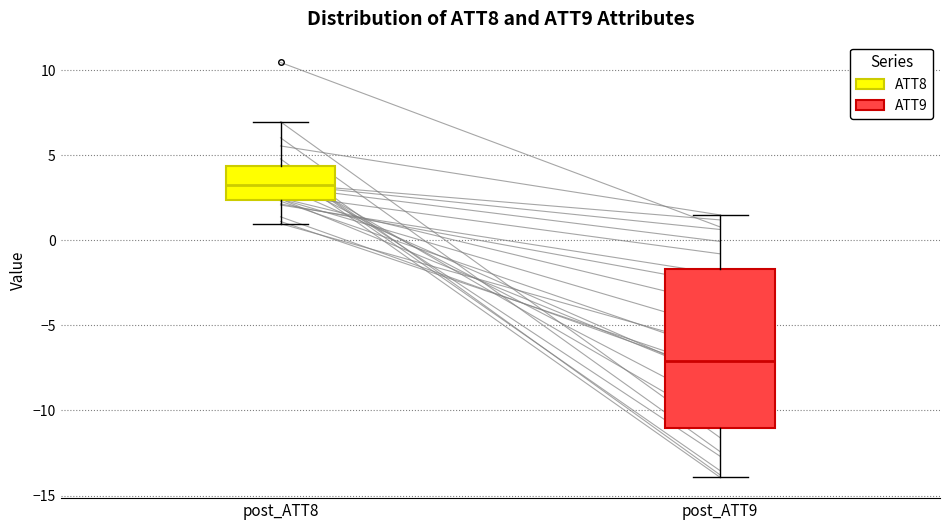

Reading left to right, transcribe this box plot: for each box, give where its median line is, the range the box spans, and where its two whiskers end, as read against the y-axis. The values are not printed on the chart, so give them approximately, as read against the axis.

post_ATT8: median 3.0, box 2.5 to 4.5, whiskers 1.0 to 7.0
post_ATT9: median -7.0, box -11.0 to -1.5, whiskers -14.0 to 1.5